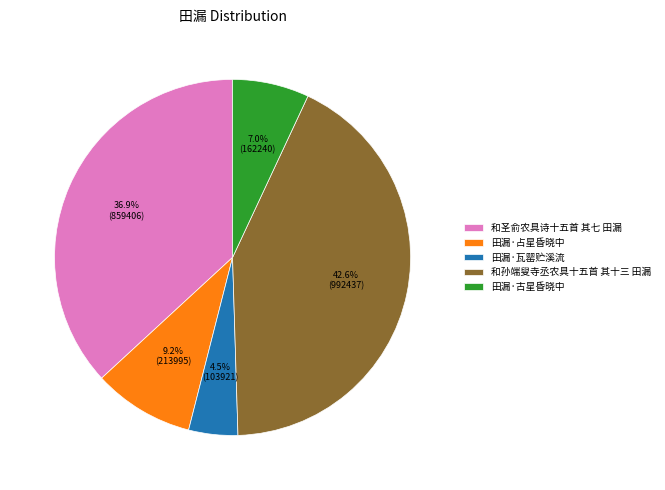

What percentage do 和孙端叟寺丞农具十五首 其十三 田漏 and 田漏·古星昏晓中 together represent?

49.5%